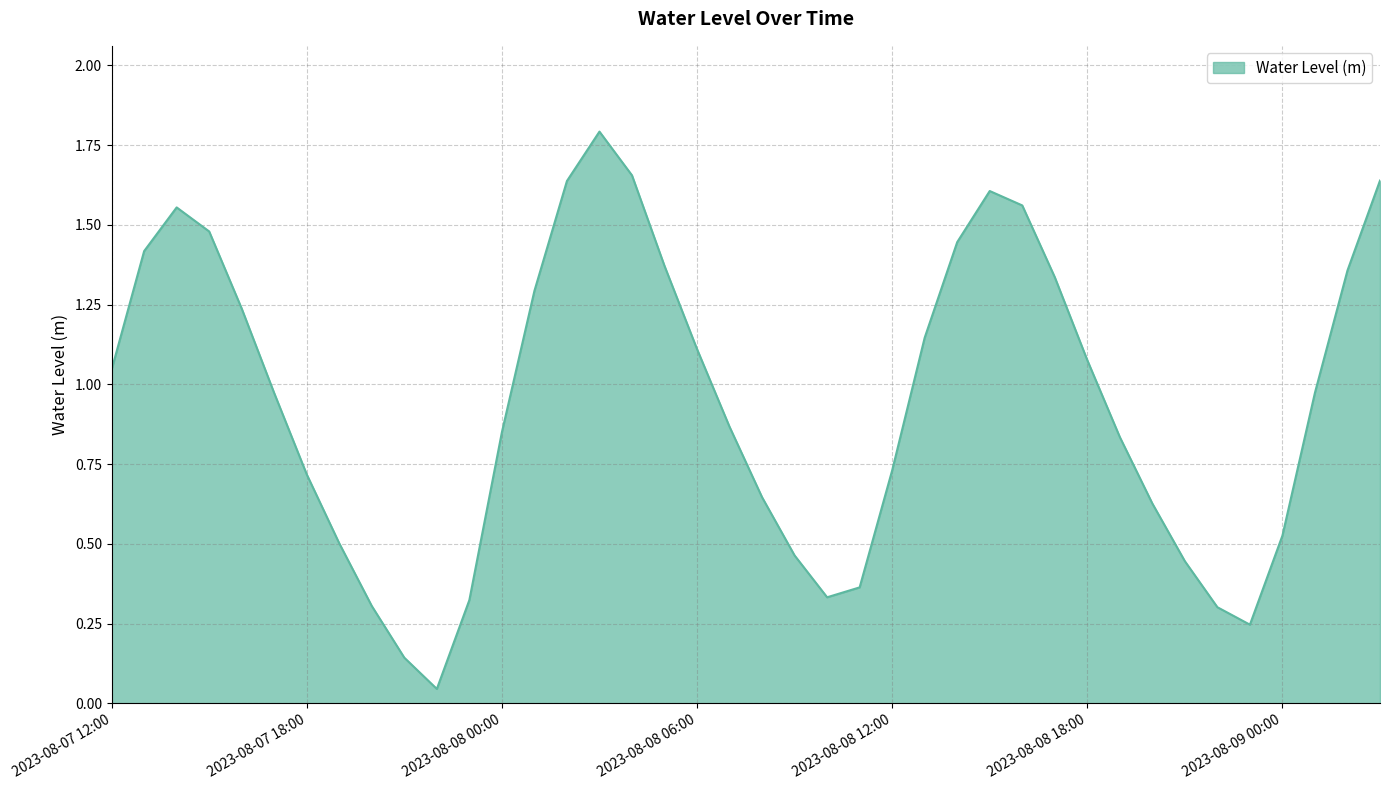

What is the maximum value shown in the chart?

1.8